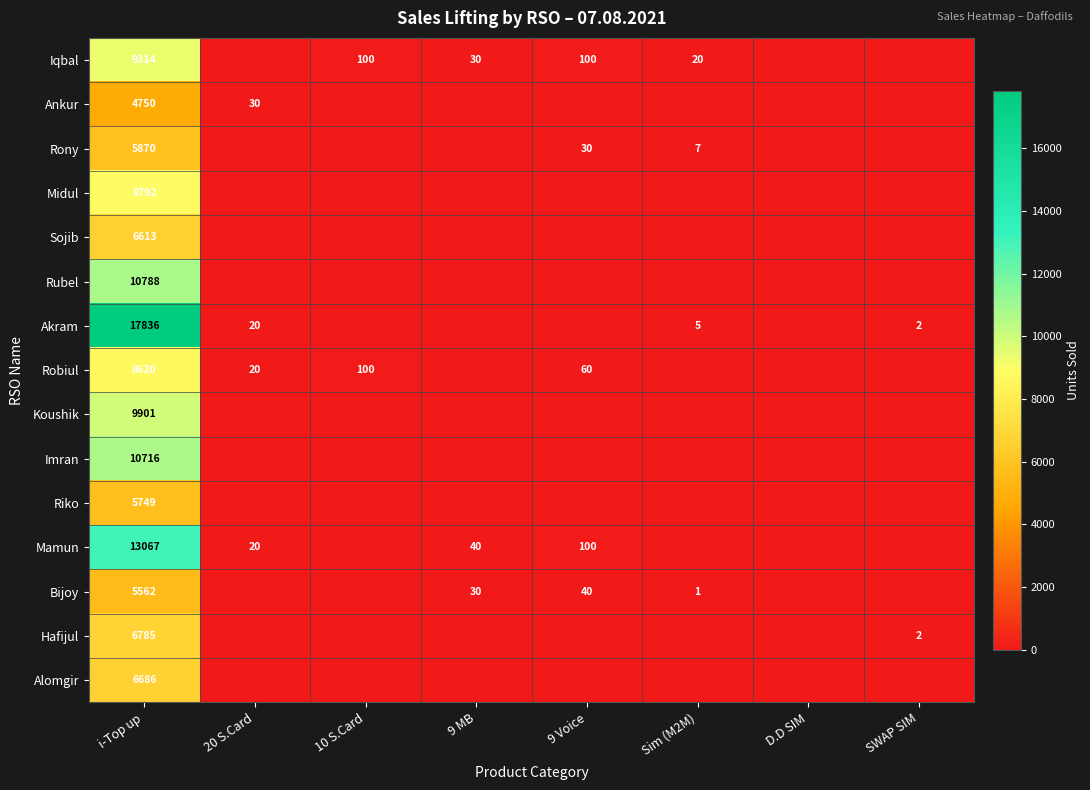

Is the value of Midul at i-Top up greater than the value of Rony at i-Top up?

Yes